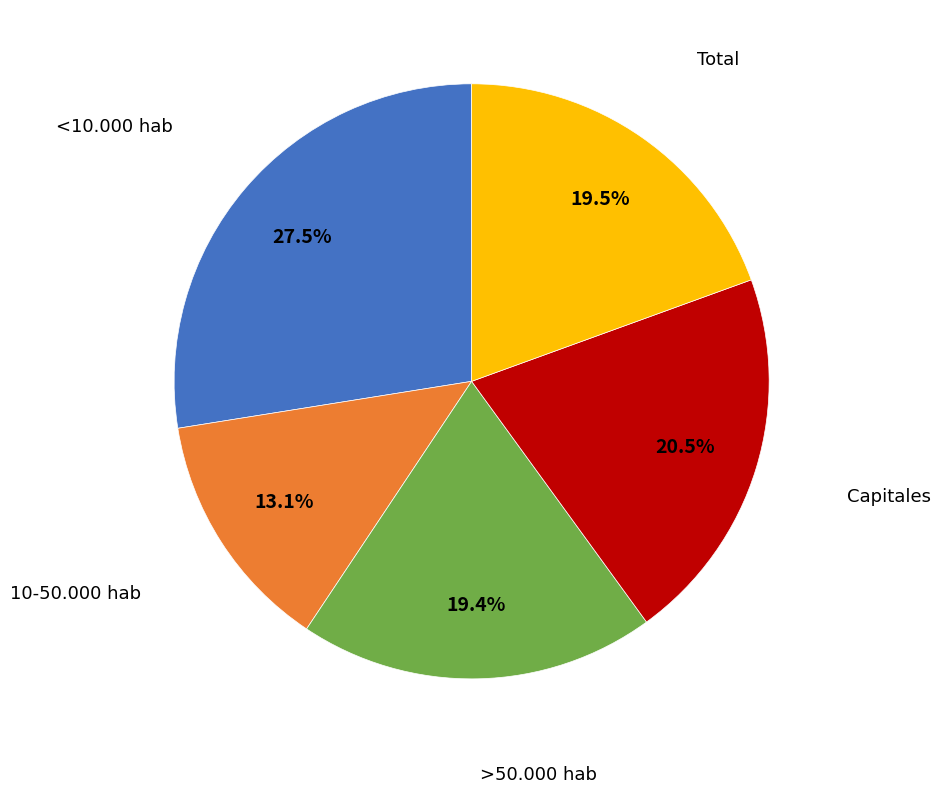

Is there a majority slice in this chart?

No